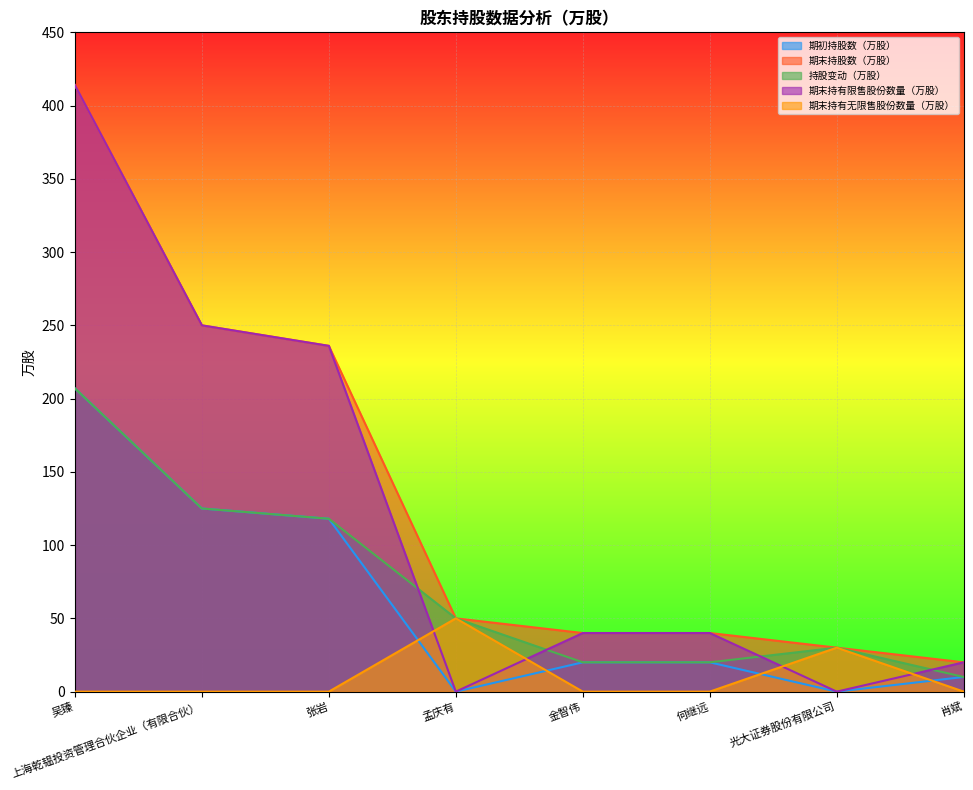

True or false: 期末持有无限售股份数量（万股） has more than 0 points higher than both neighbors.

True